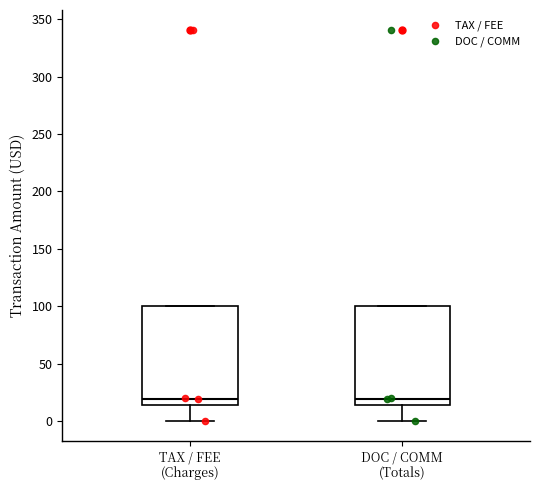

Reading left to right, read every box against the y-axis: the position of its median line, the range the box covers, and the ends of its whiskers. The values are not printed on the chart, so give them approximately, as read against the axis.

TAX / FEE (Charges): median 20, box 15 to 100, whiskers 0 to 100
DOC / COMM (Totals): median 20, box 15 to 100, whiskers 0 to 100